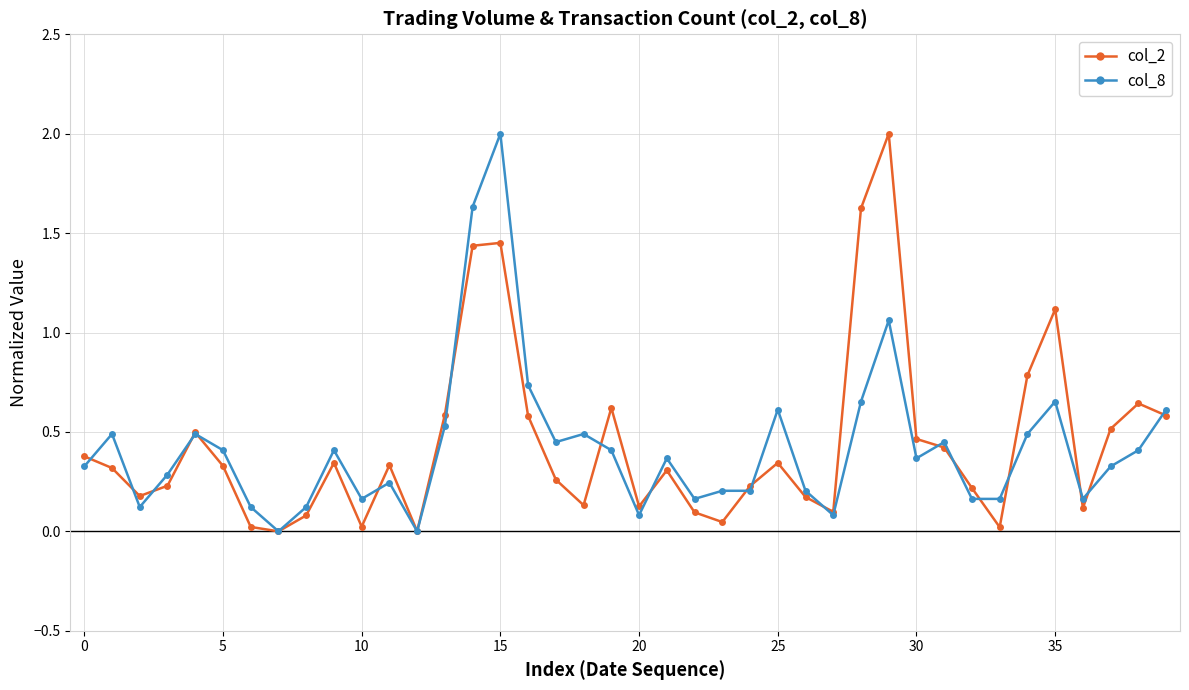

At how many categories does at least one series exceed 1?

5